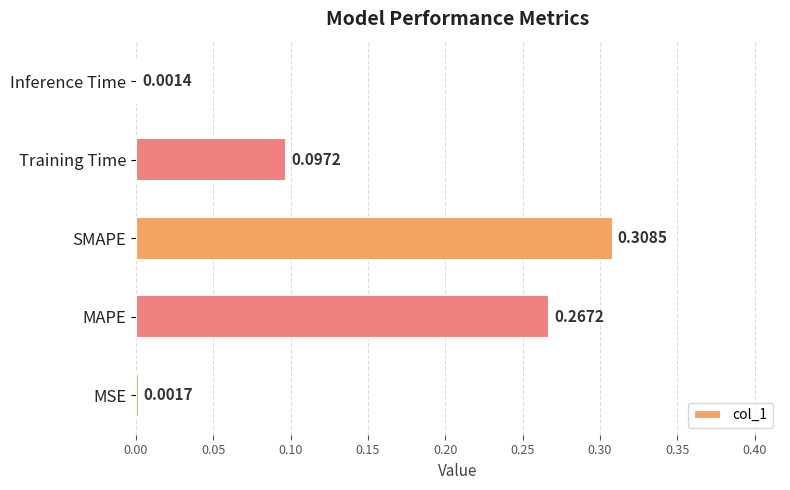

Which label corresponds to the largest value in the chart?

SMAPE